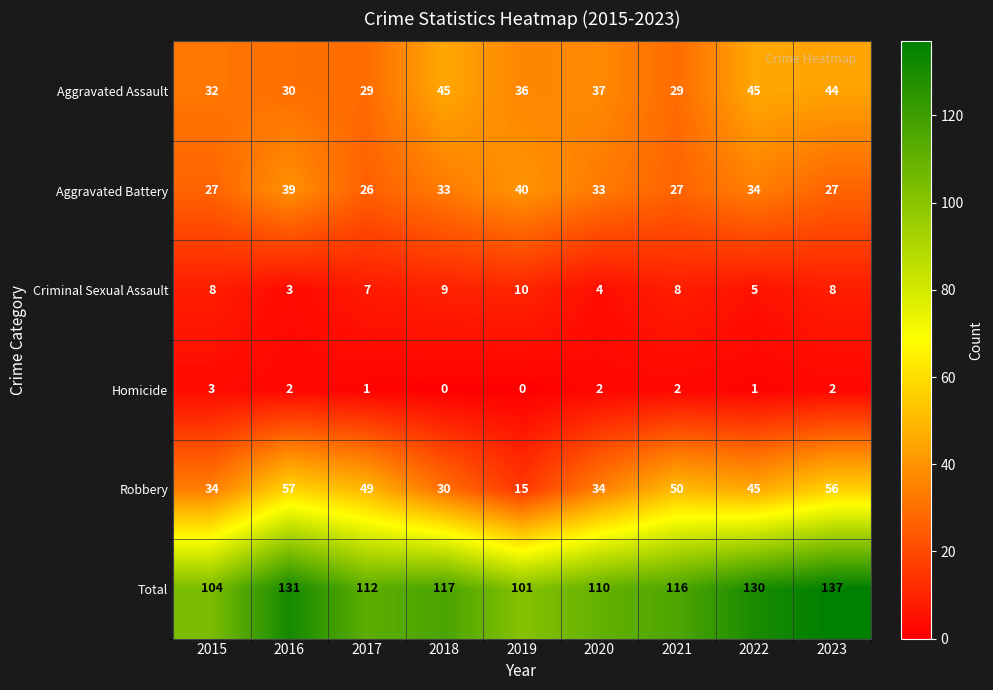

What is the minimum value for Criminal Sexual Assault?

3